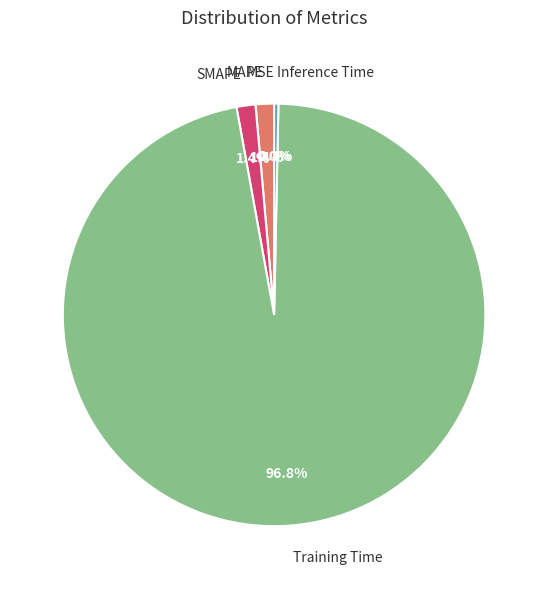

What is the largest slice in the pie chart?

Training Time